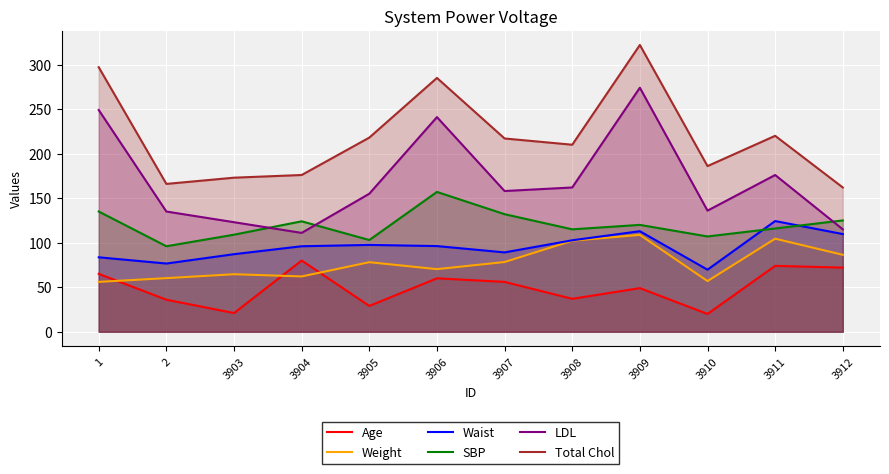

What are all the series names shown in the legend?

Age, Weight, Waist, SBP, LDL, Total Chol